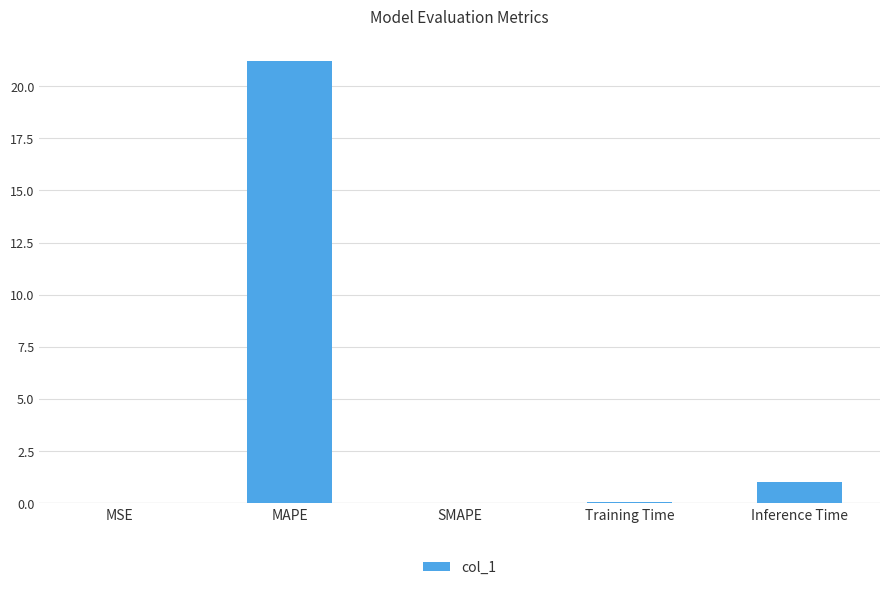

The value at Inference Time is 1.0. True or false?

True